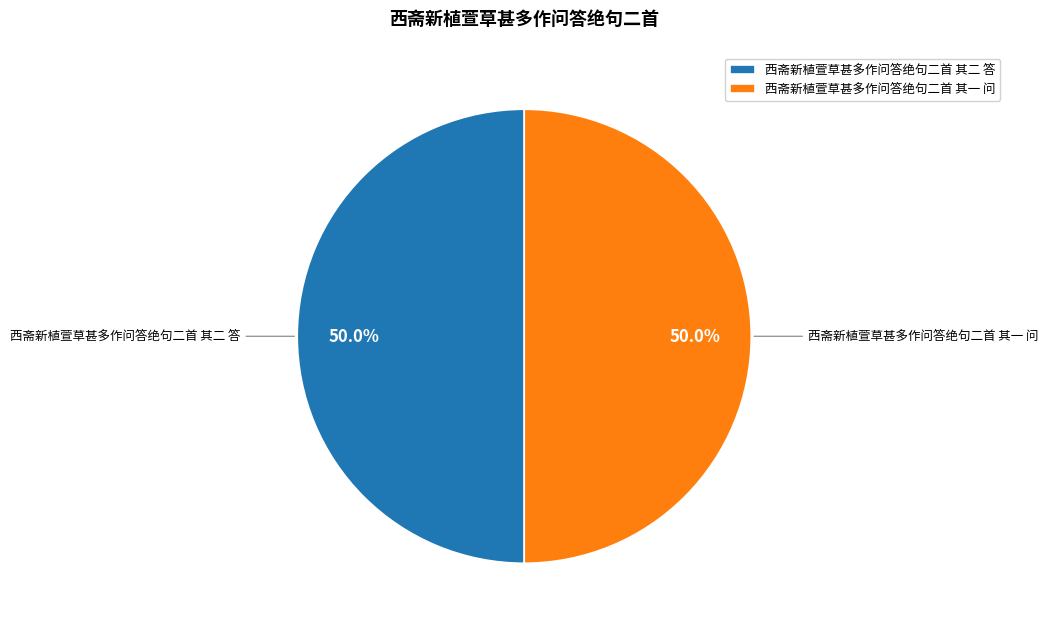

Combined, do 西斋新植萱草甚多作问答绝句二首 其一 问 and 西斋新植萱草甚多作问答绝句二首 其二 答 account for over 50%?

Yes